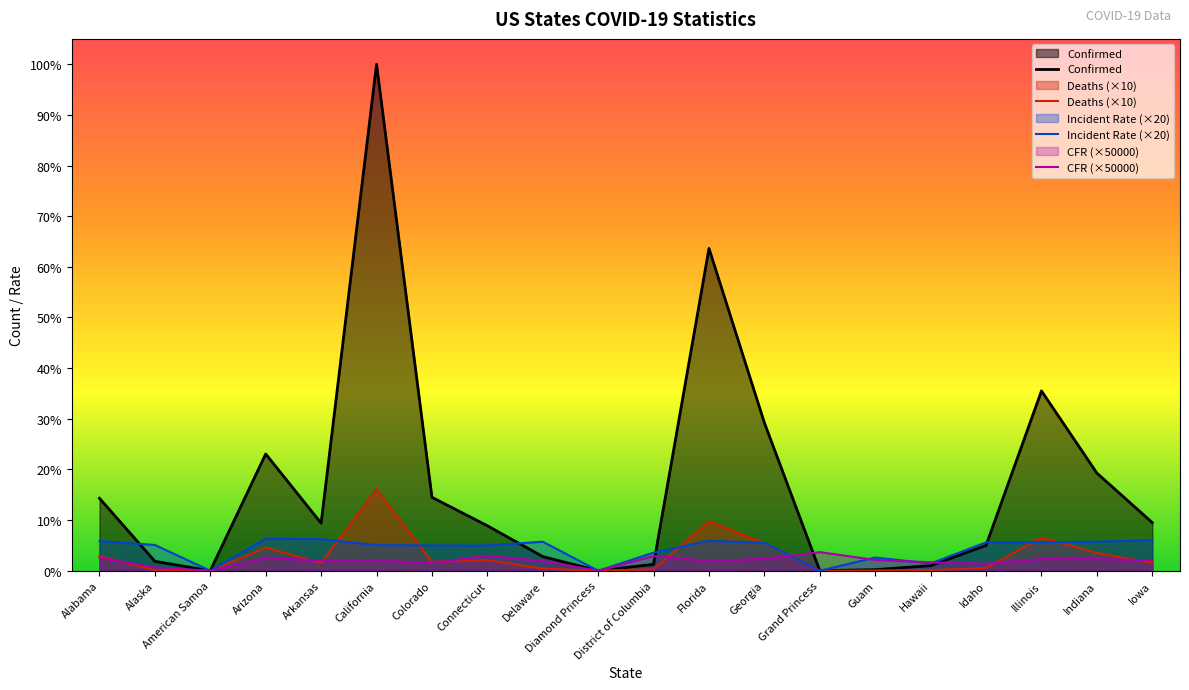

What is the total value across all series at Indiana?

1222549.4